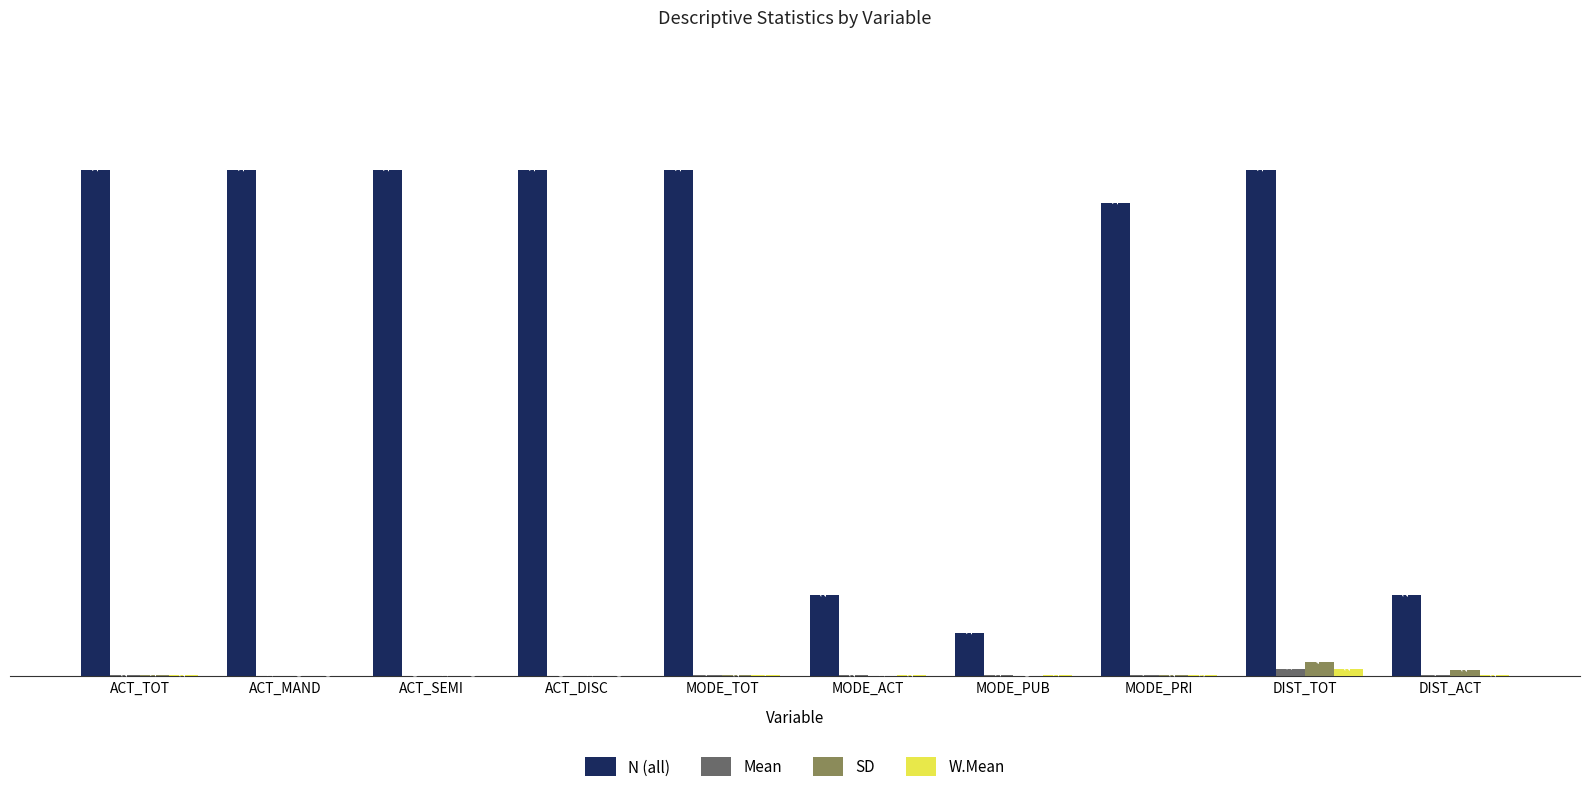

At which category is the sum across all series the highest?

DIST_TOT